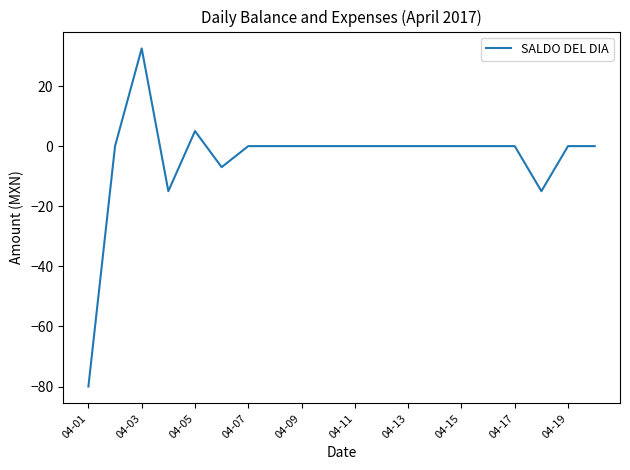

What is the difference between the maximum and minimum values?

112.5